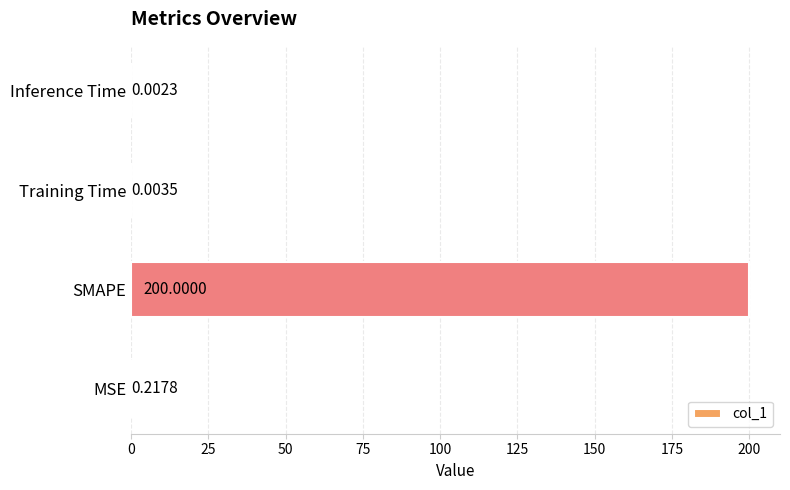

What is the average value?

50.1